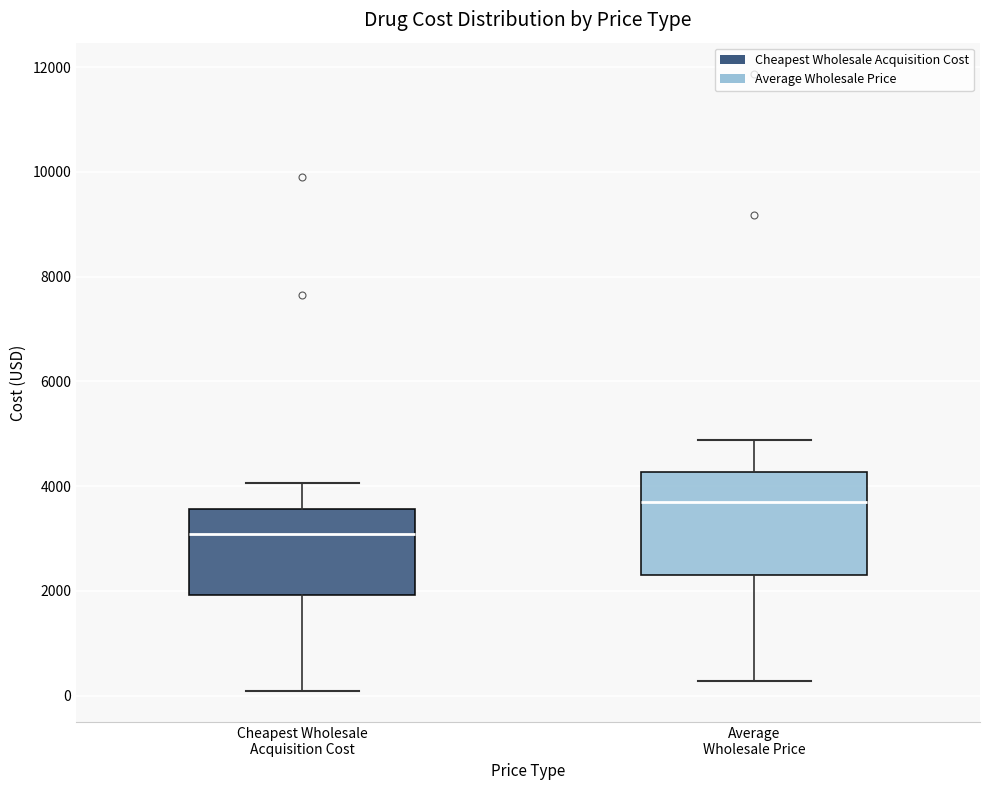

Where does the median line of the box for Average Wholesale Price sit on the y-axis? The values are not printed on the chart, so give them approximately, as read against the axis.

3800